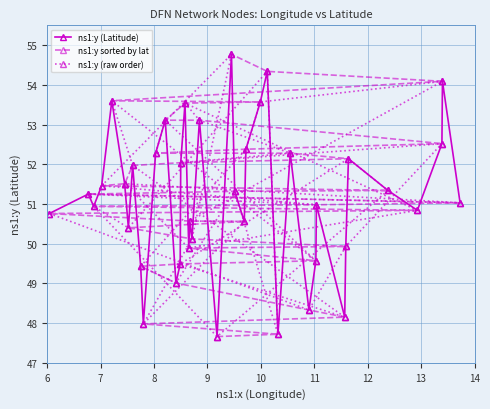

How many data points in ns1:y sorted by lat are above 51?

21